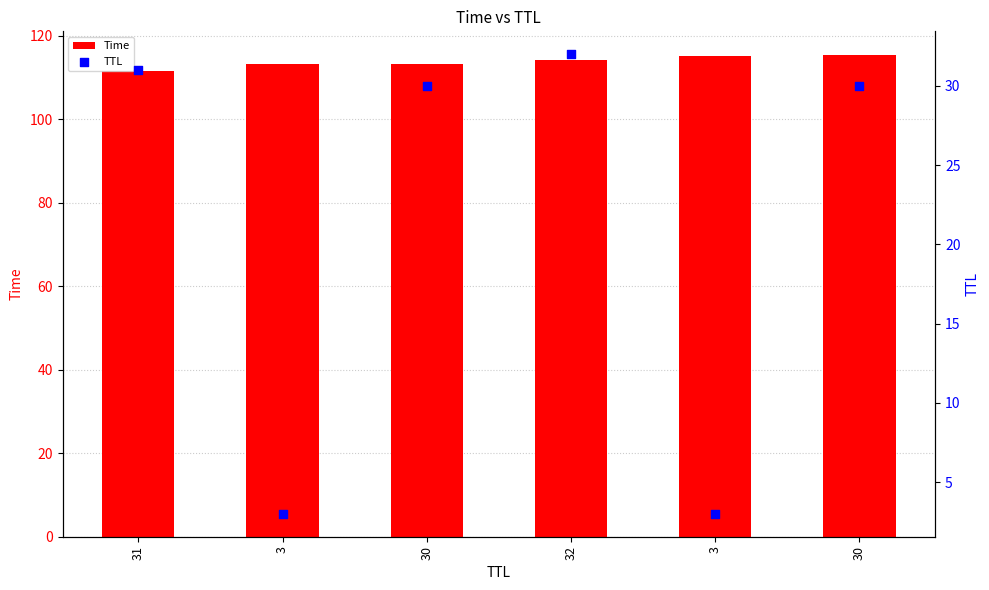

Which series reaches the minimum Y coordinate?

TTL